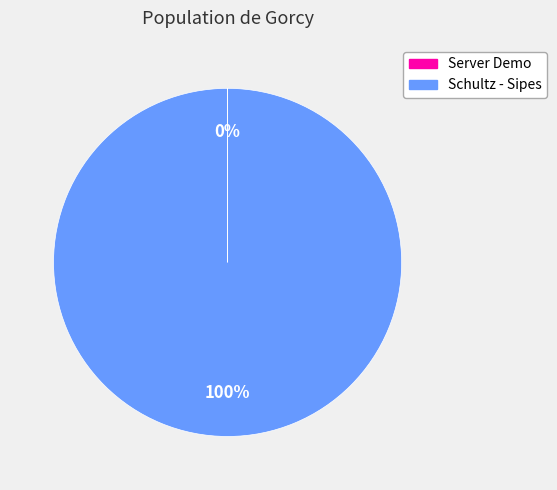

Which category has the biggest portion of the pie?

Schultz - Sipes